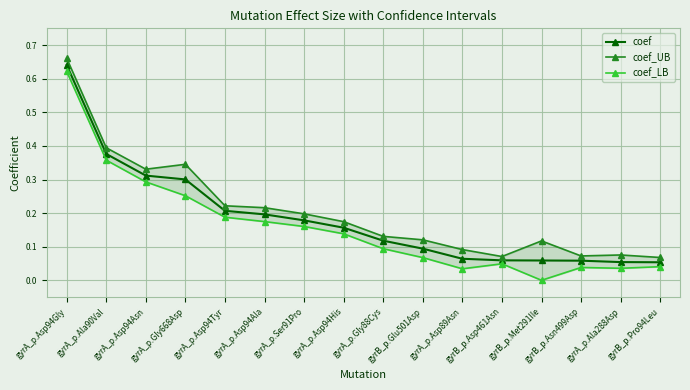

Reading left to right, list all the values displayed in this chart.

coef: 0.6	0.4	0.3	0.3	0.2	0.2	0.2	0.2	0.1	0.1	0.1	0.1	0.1	0.1	0.1	0.1
coef_UB: 0.7	0.4	0.3	0.3	0.2	0.2	0.2	0.2	0.1	0.1	0.1	0.1	0.1	0.1	0.1	0.1
coef_LB: 0.6	0.4	0.3	0.3	0.2	0.2	0.2	0.1	0.1	0.1	0.0	0.0	0.0	0.0	0.0	0.0